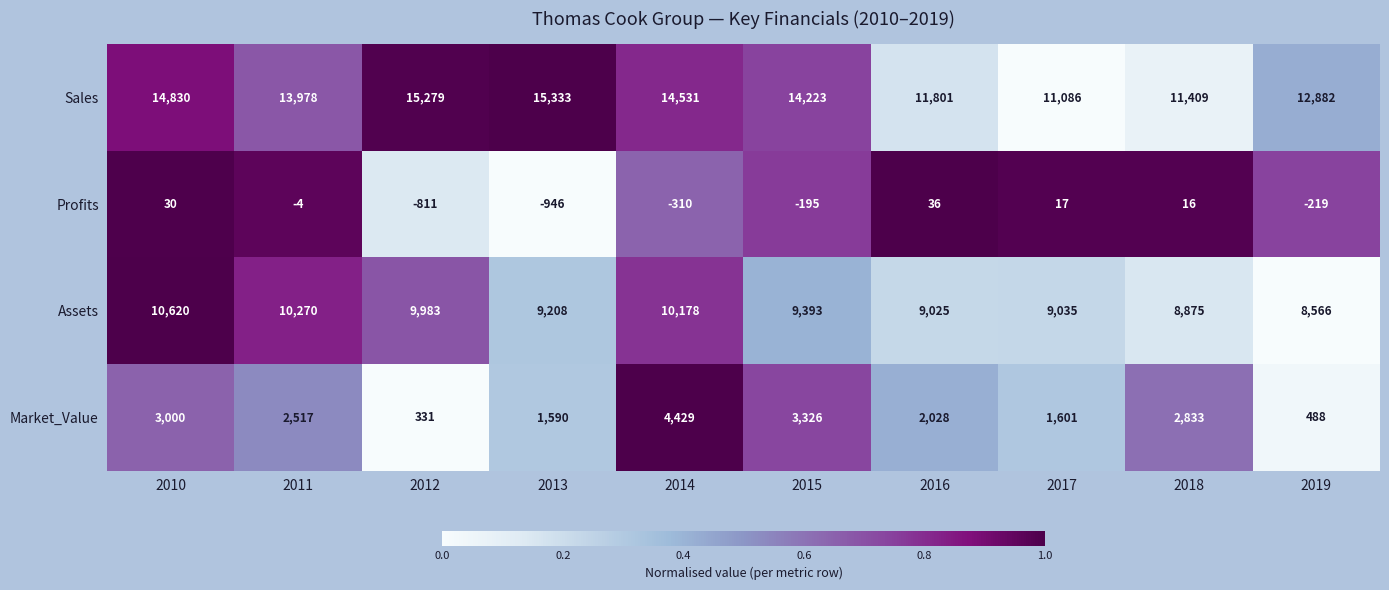

Which series has the largest total across all categories?

Sales